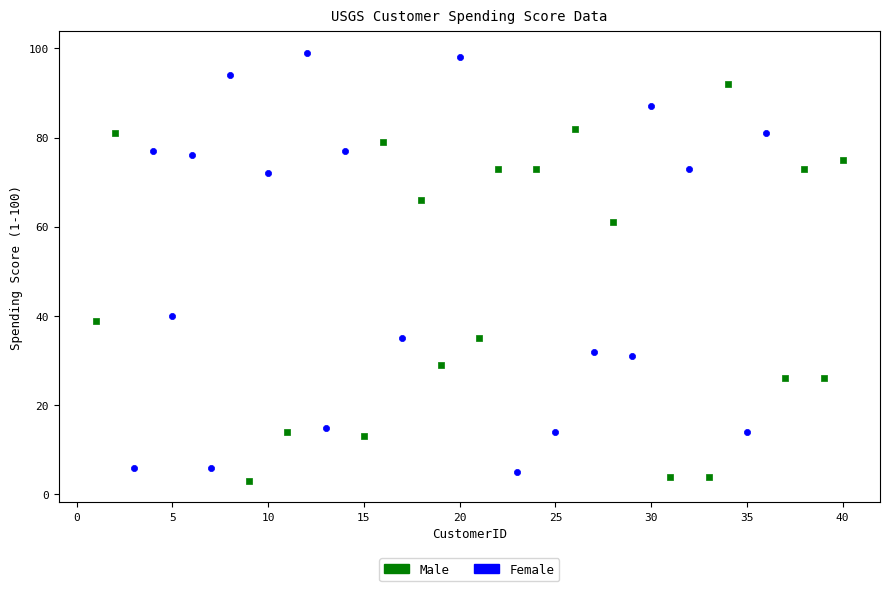

Which series contains the highest Y value?

Female